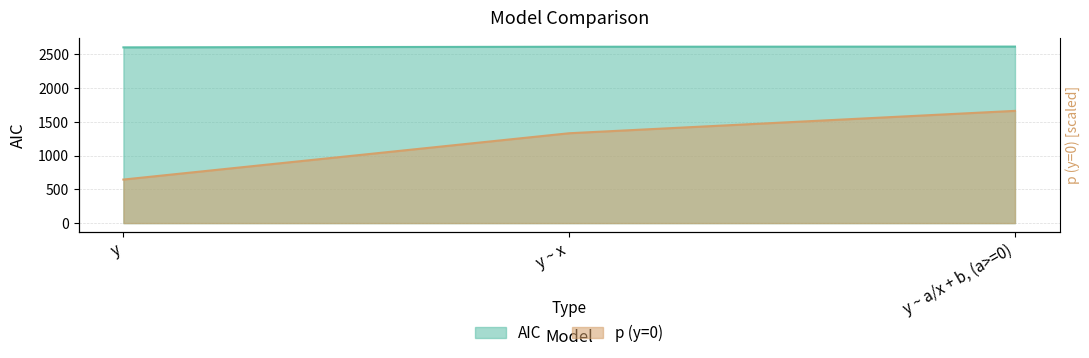

Between y and y ~ x, which series saw the biggest shift?

p (y=0)